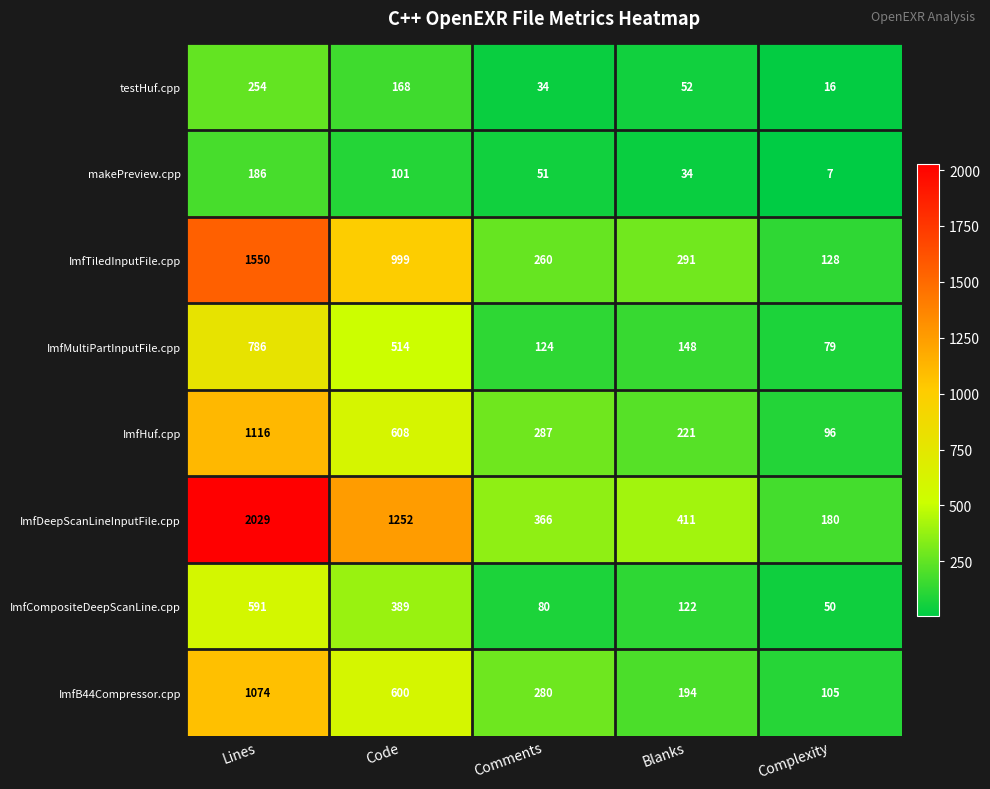

At which category is the sum across all series the highest?

Lines